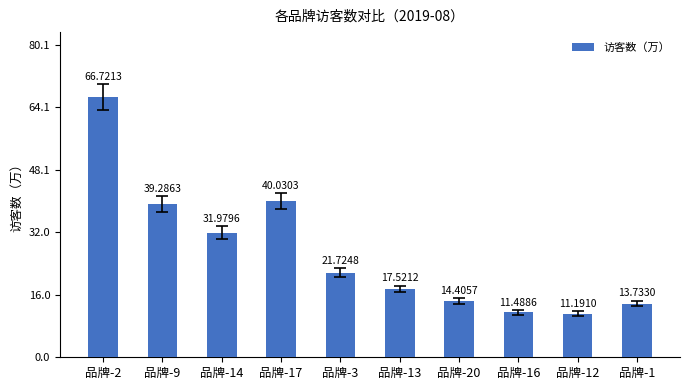

What position from the left is 品牌-16?

8